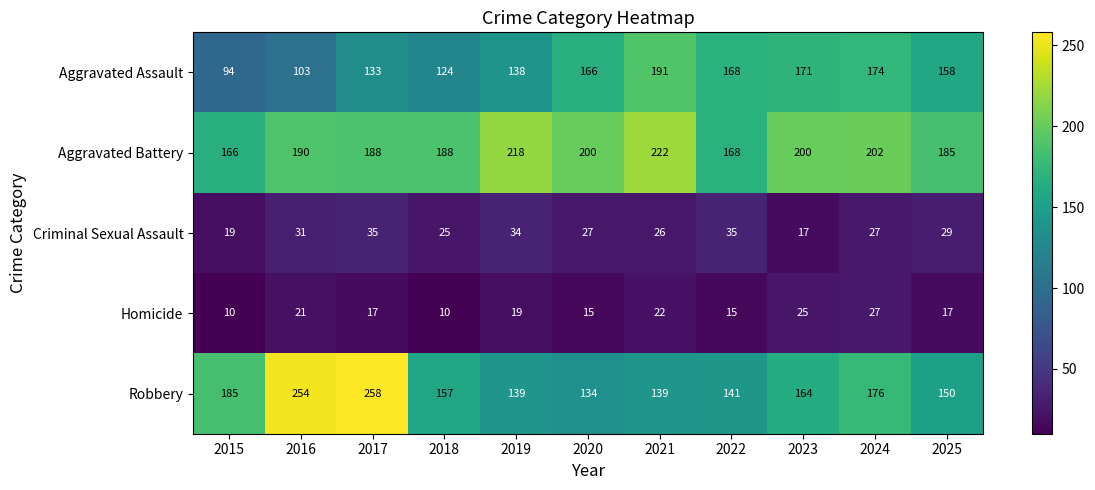

Where does the Criminal Sexual Assault series first go above 27?

2016